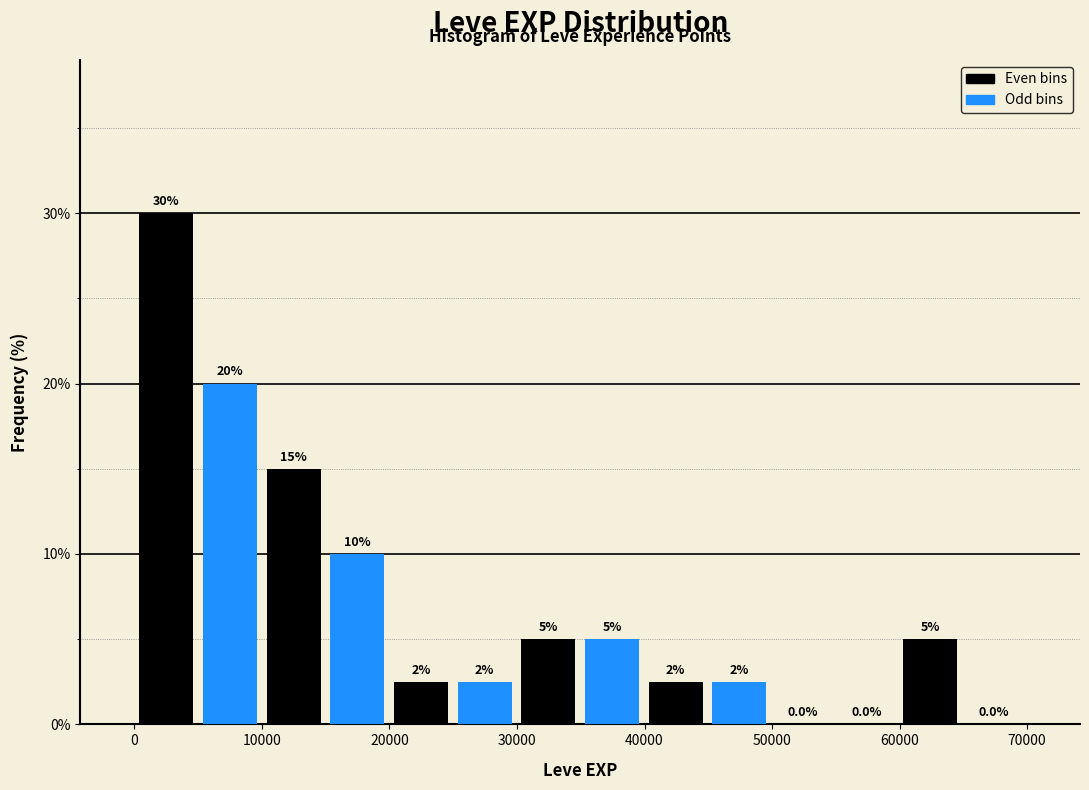

Over which range of the x-axis is the bar tallest?

0 to 5000